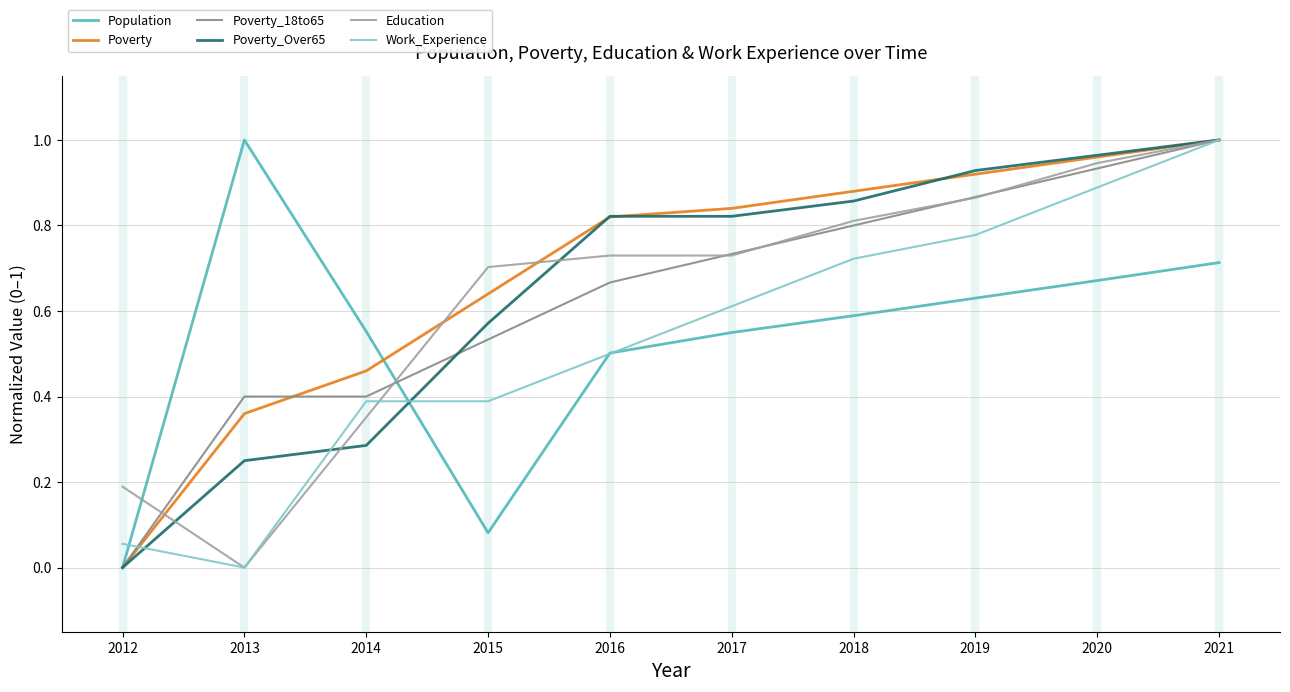

True or false: Population and Education cross at least once.

True